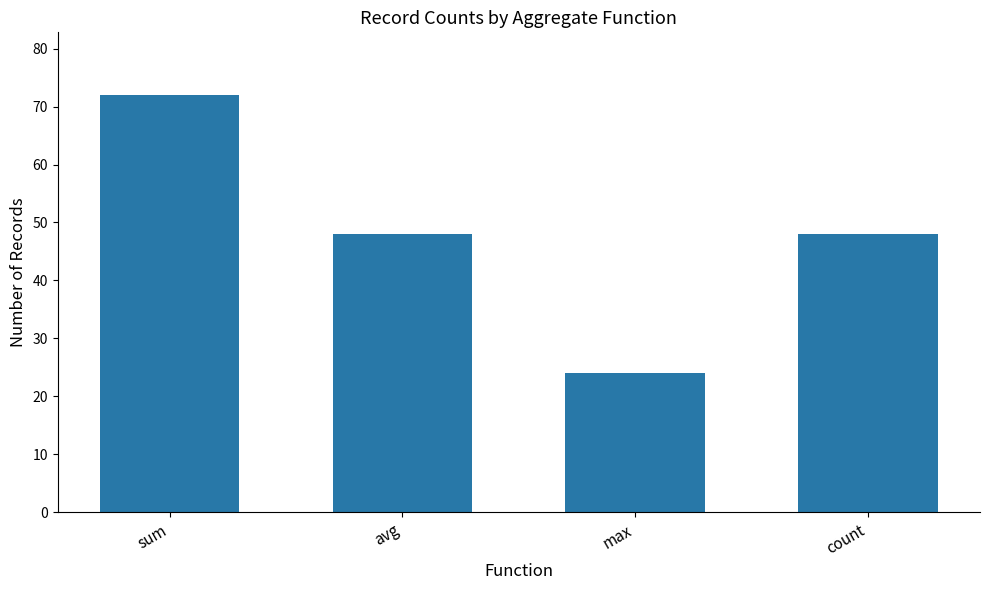

What position from the right is count?

1